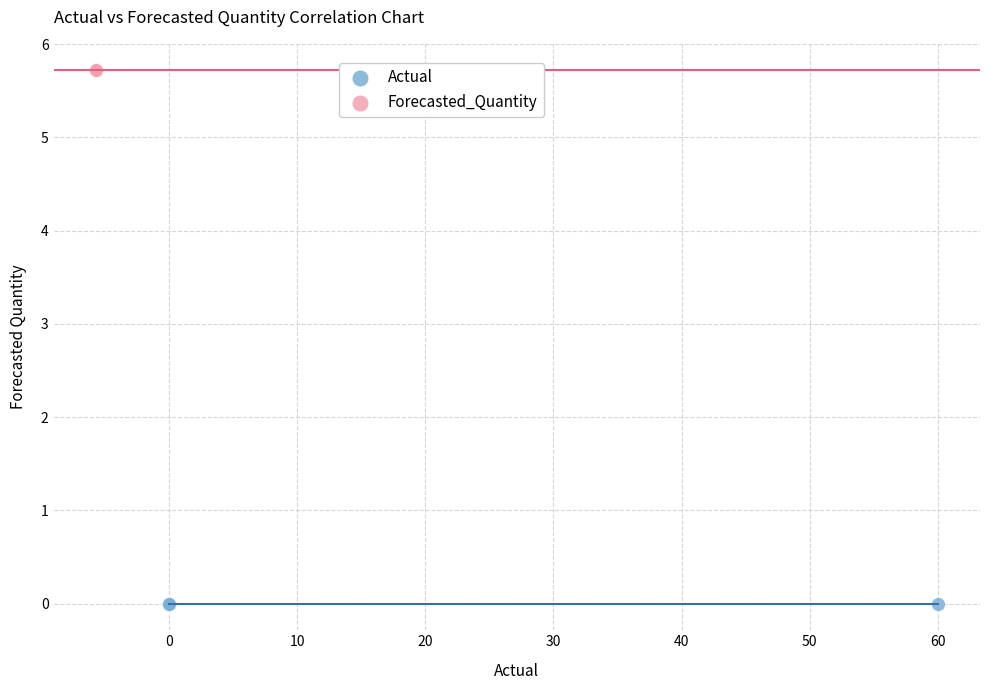

Which series contains the lowest Y value?

Actual